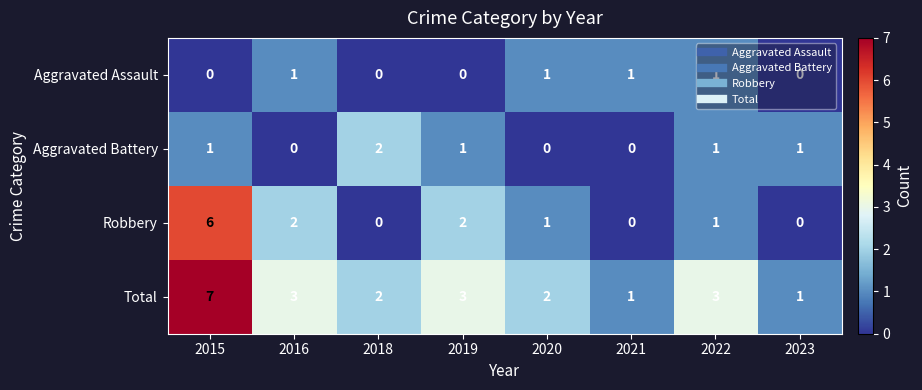

What is the total value across all series at 2022?

6